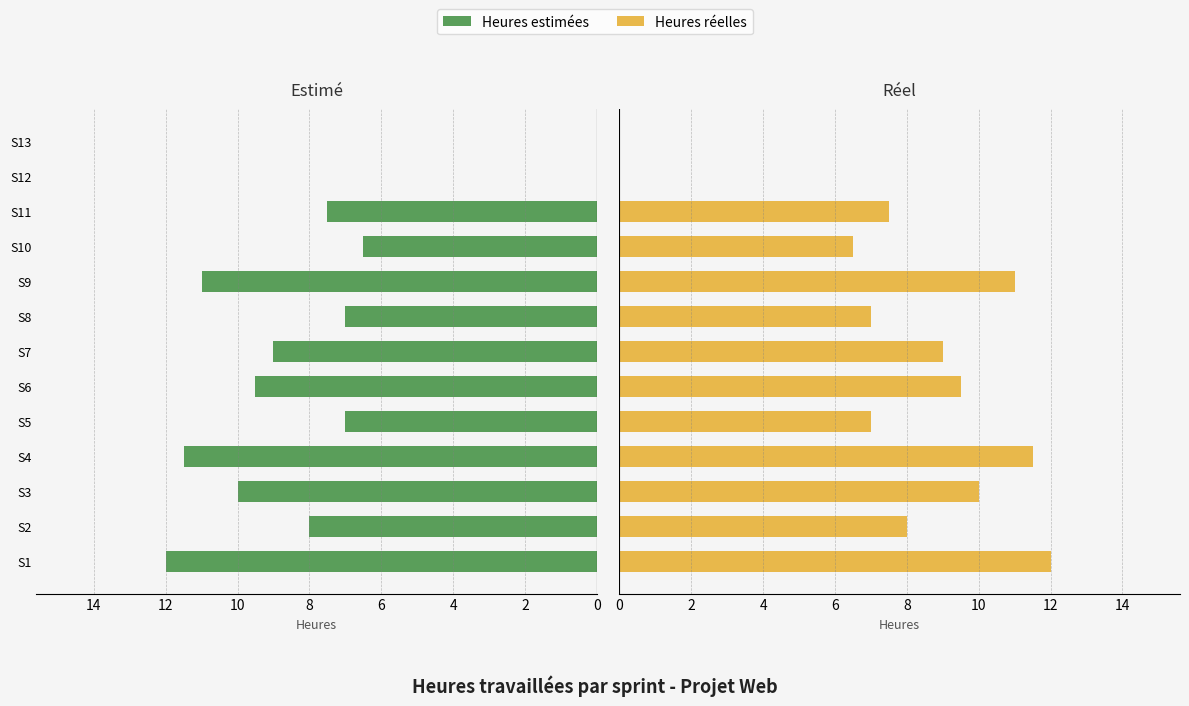

Which series has the largest total across all categories?

Heures estimées